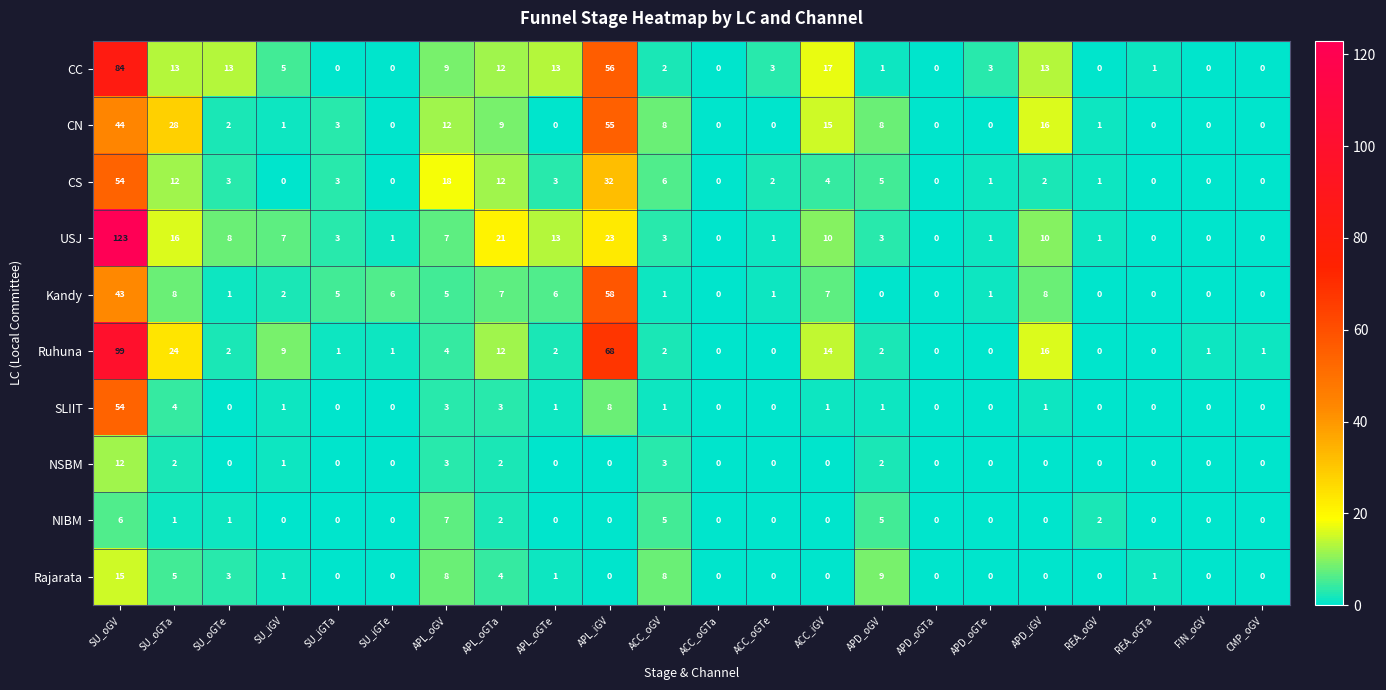

Which category has the highest value across all series?

SU_oGV